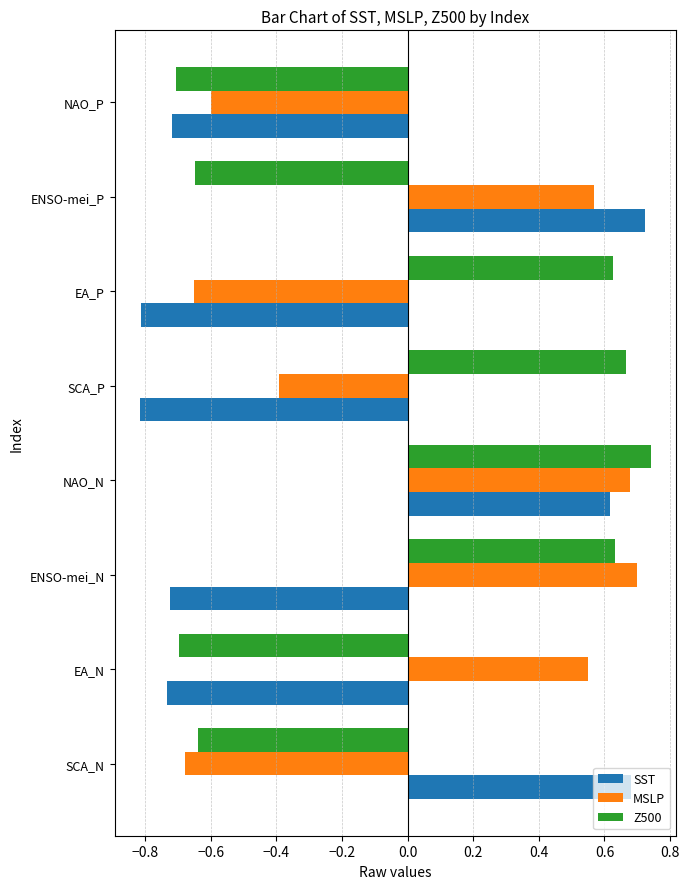

Which series has the largest range (max minus min)?

SST